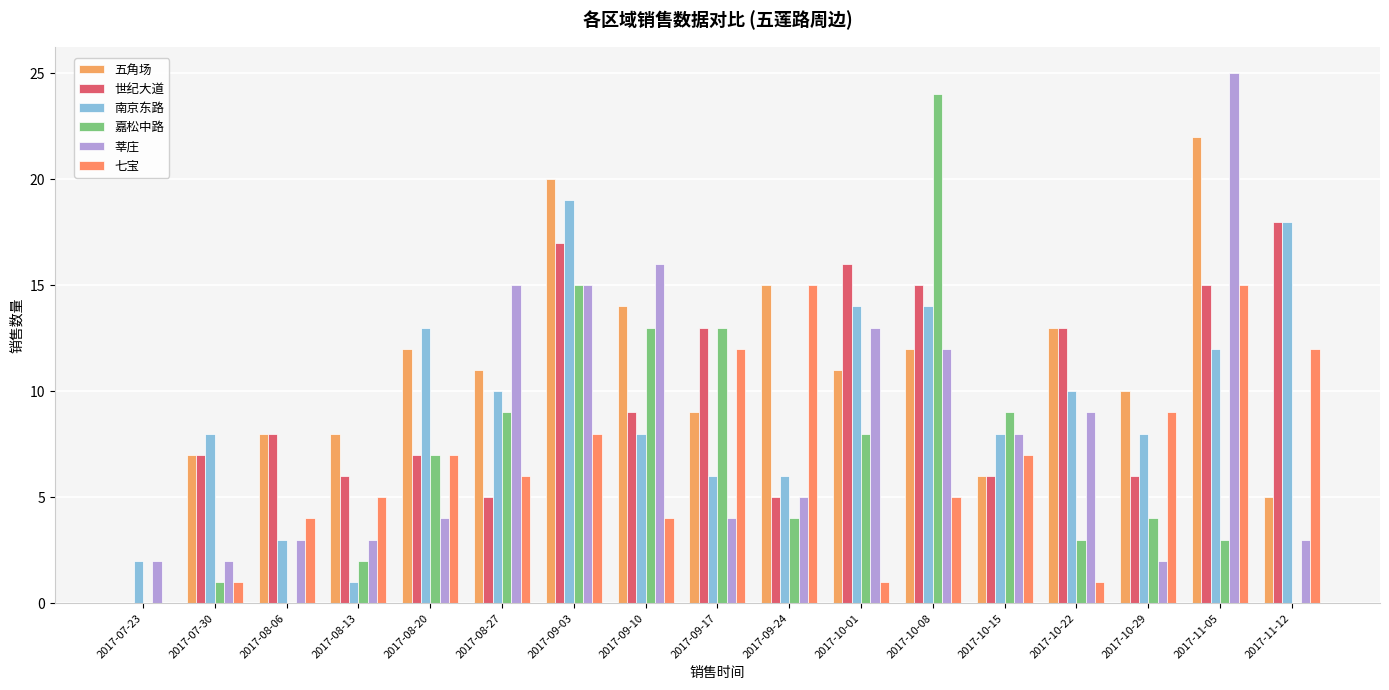

What is the value of the 世纪大道 bar at the 12th from the left?

15